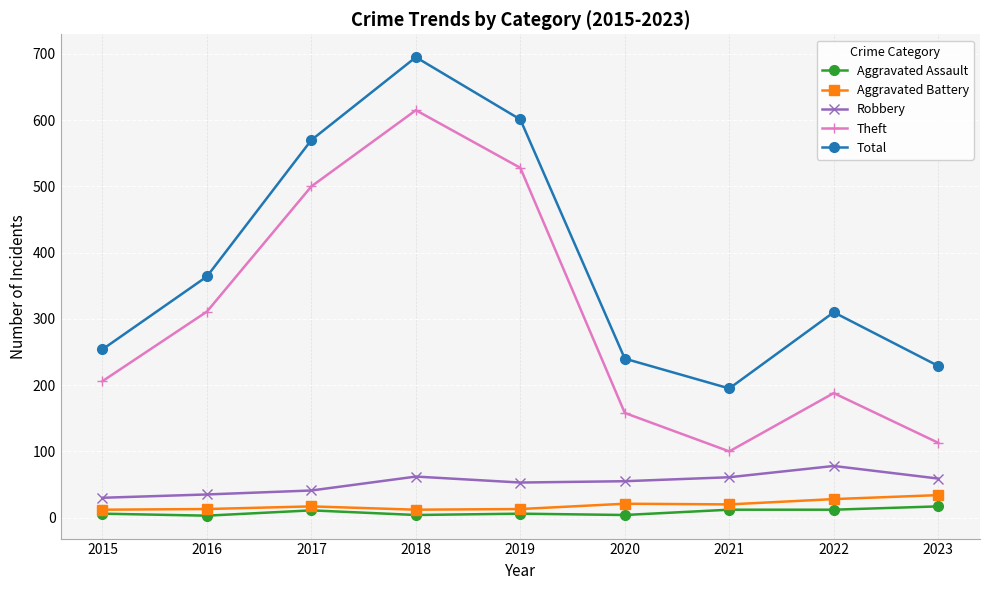

The value of Theft at 2015 is 330. True or false?

False